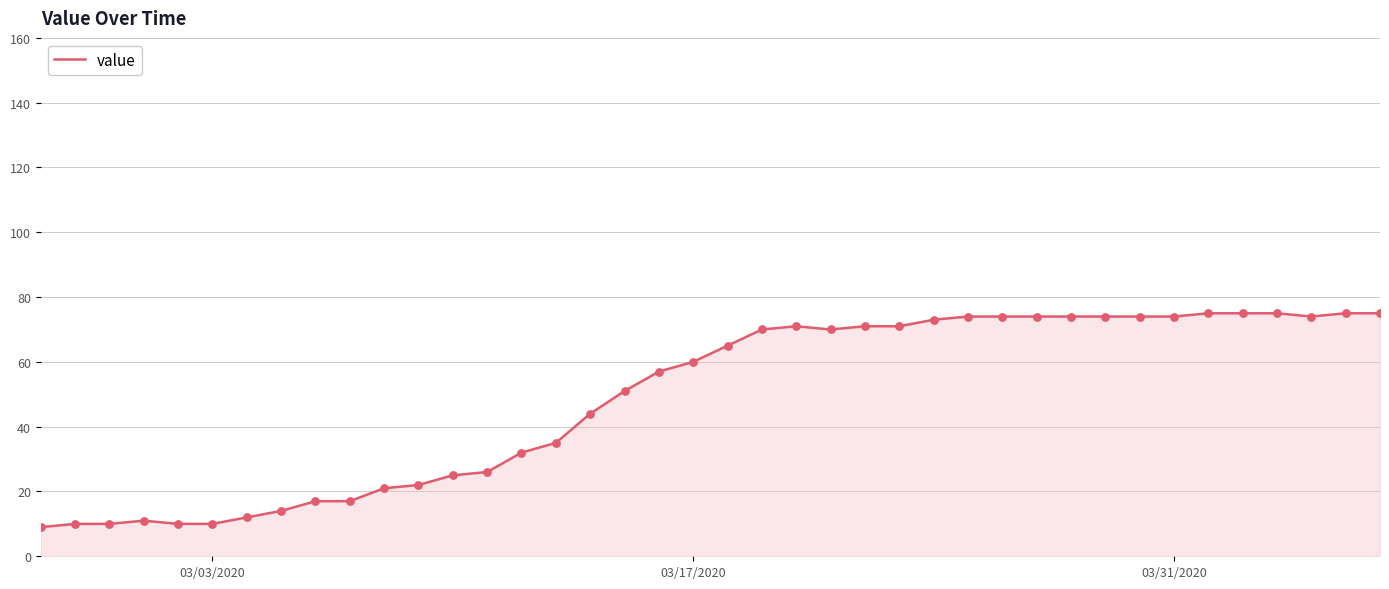

What is the difference between the maximum and minimum values?

66